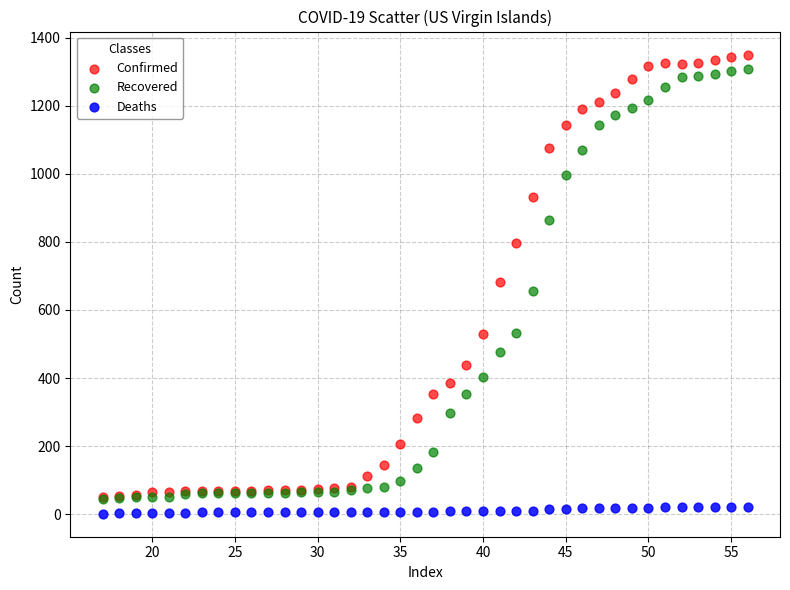

What are all the series names shown in the legend?

Confirmed, Recovered, Deaths